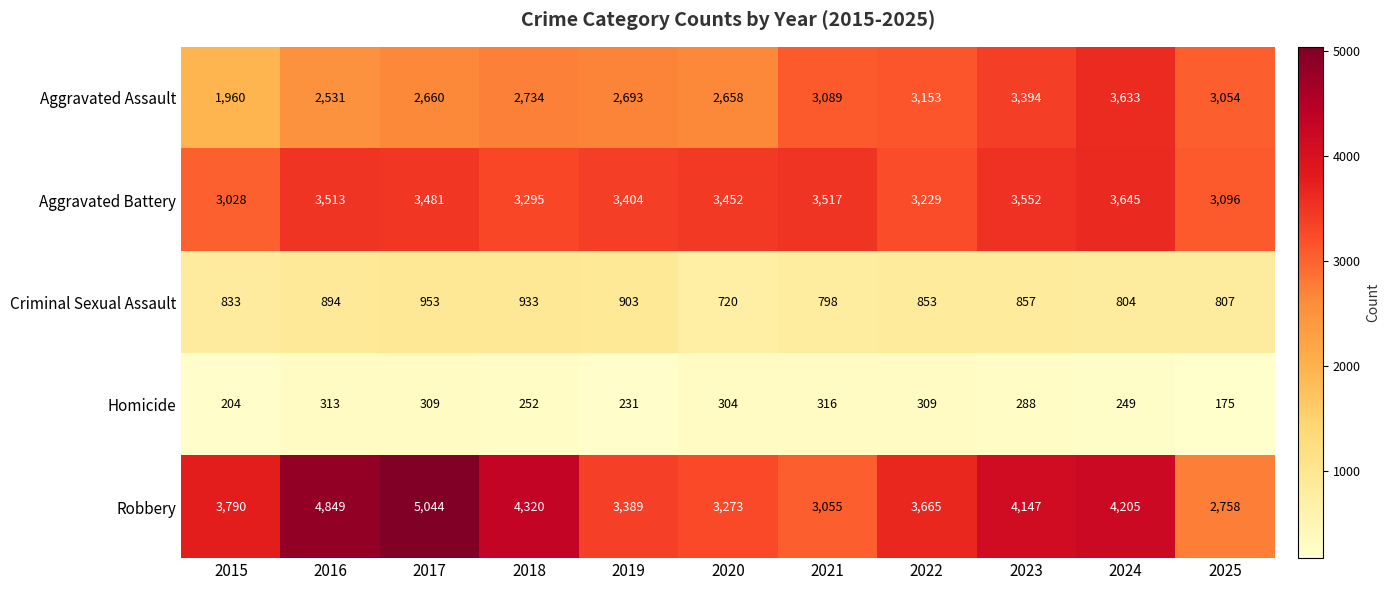

The value of Criminal Sexual Assault at 2023 is 857. True or false?

True